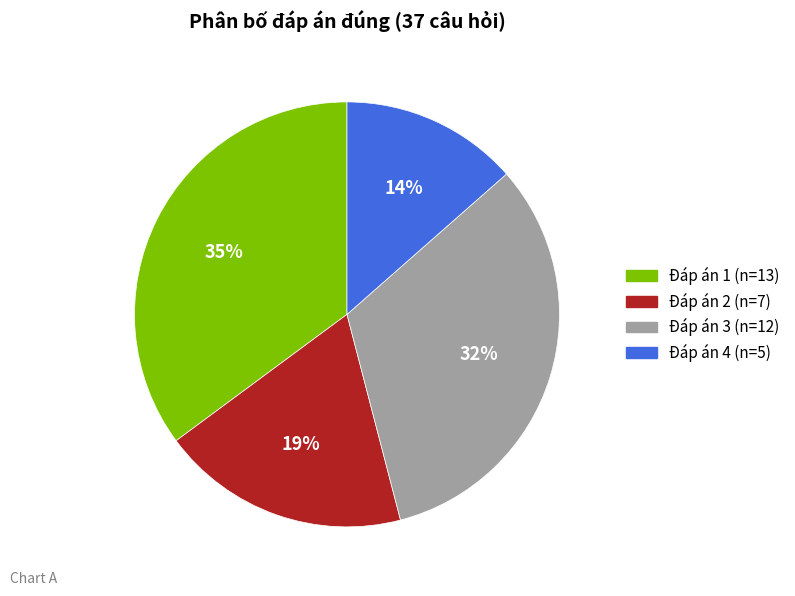

Combined, do Đáp án 4 and Đáp án 2 account for over 50%?

No